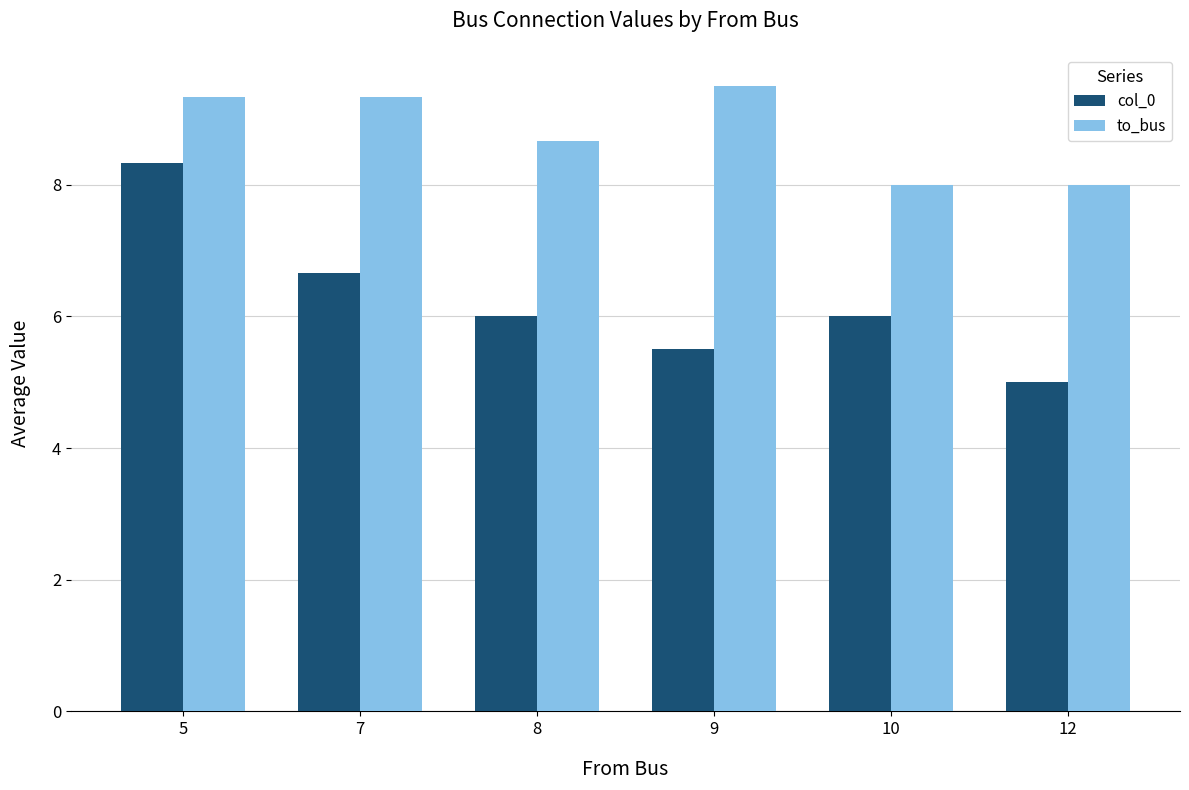

Does the chart contain stacked bars?

No